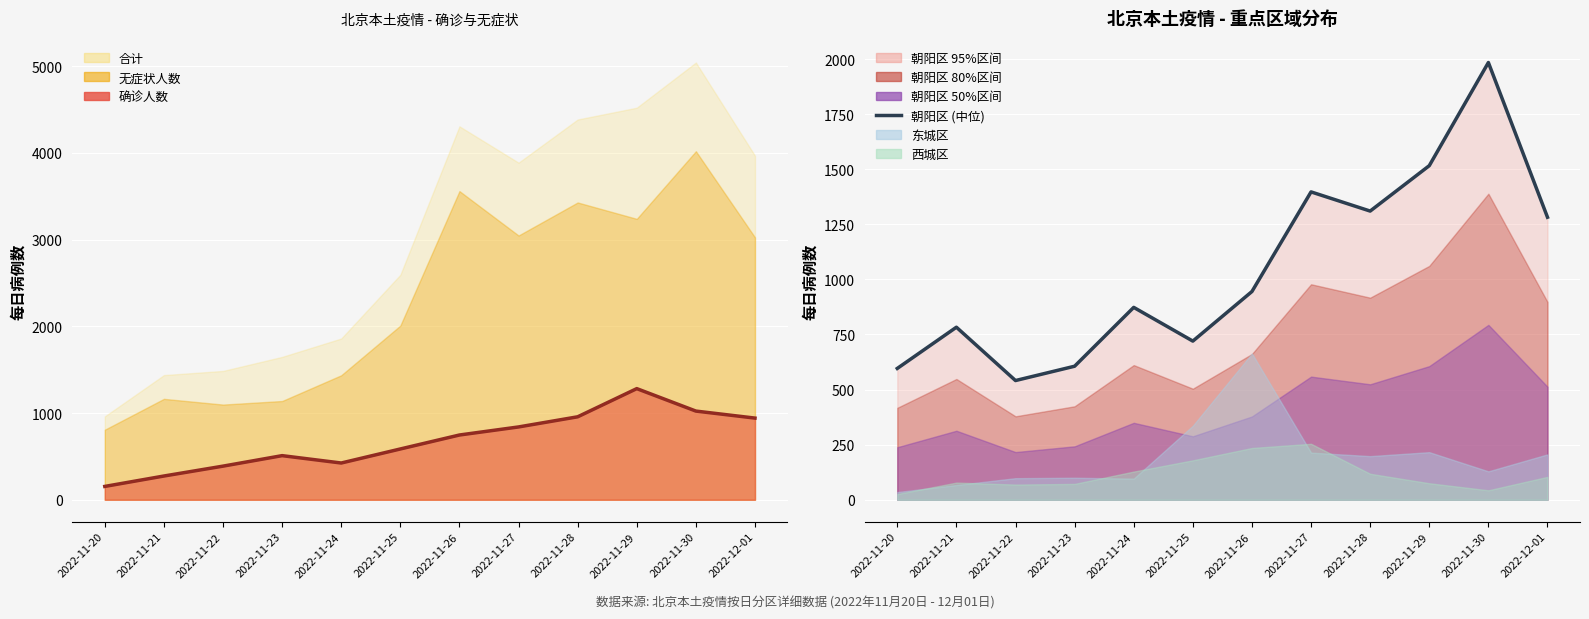

List the labels in order of 朝阳区 (线) value, smallest first.

2022-11-22, 2022-11-20, 2022-11-23, 2022-11-25, 2022-11-21, 2022-11-24, 2022-11-26, 2022-12-01, 2022-11-28, 2022-11-27, 2022-11-29, 2022-11-30